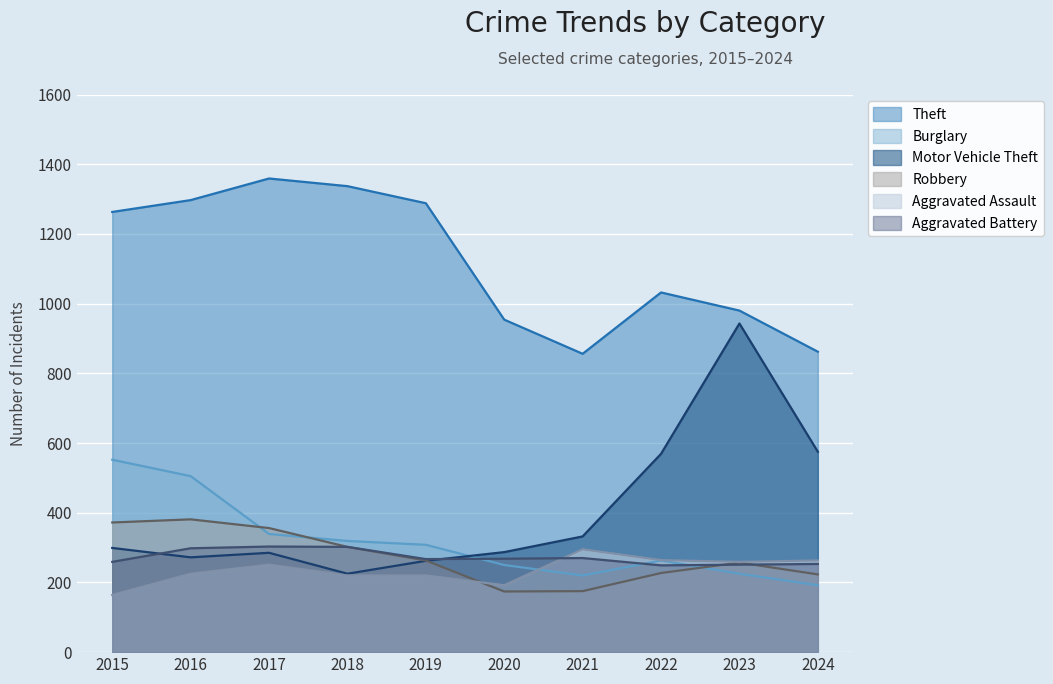

Which series has the largest range (max minus min)?

Motor Vehicle Theft